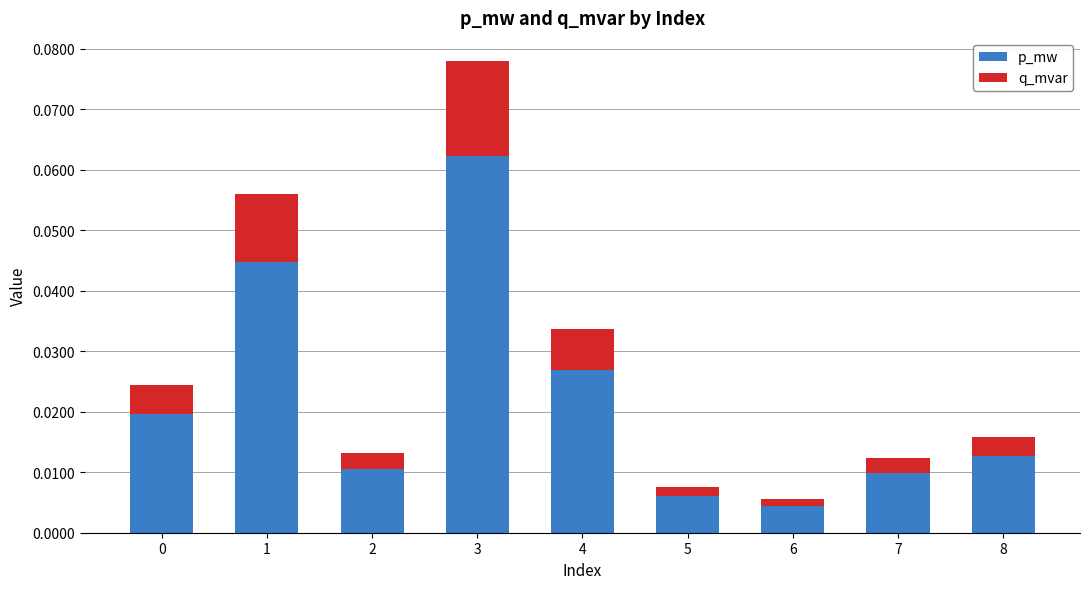

How many data points does each series have?

9